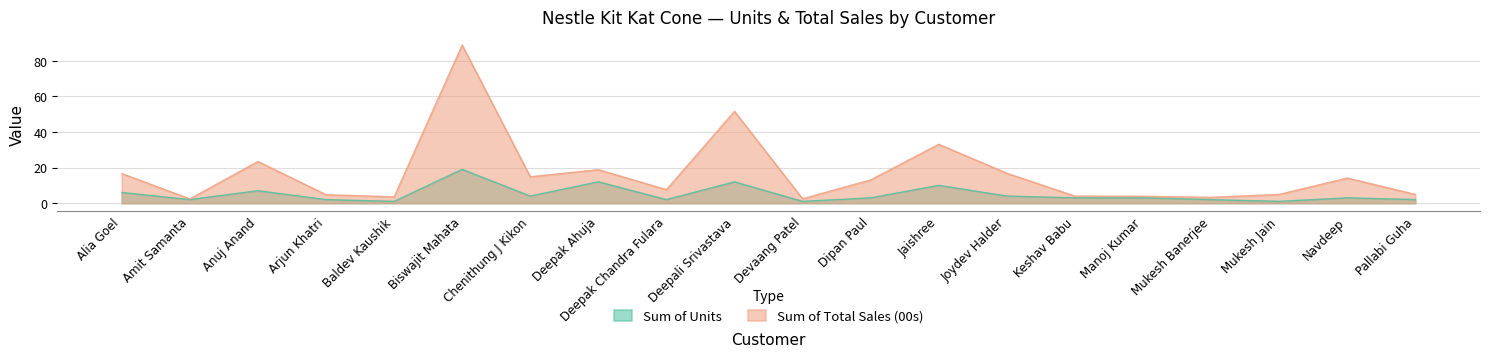

List the series in order of their overall mean, lowest first.

Sum of Units, Sum of Total Sales (00s)